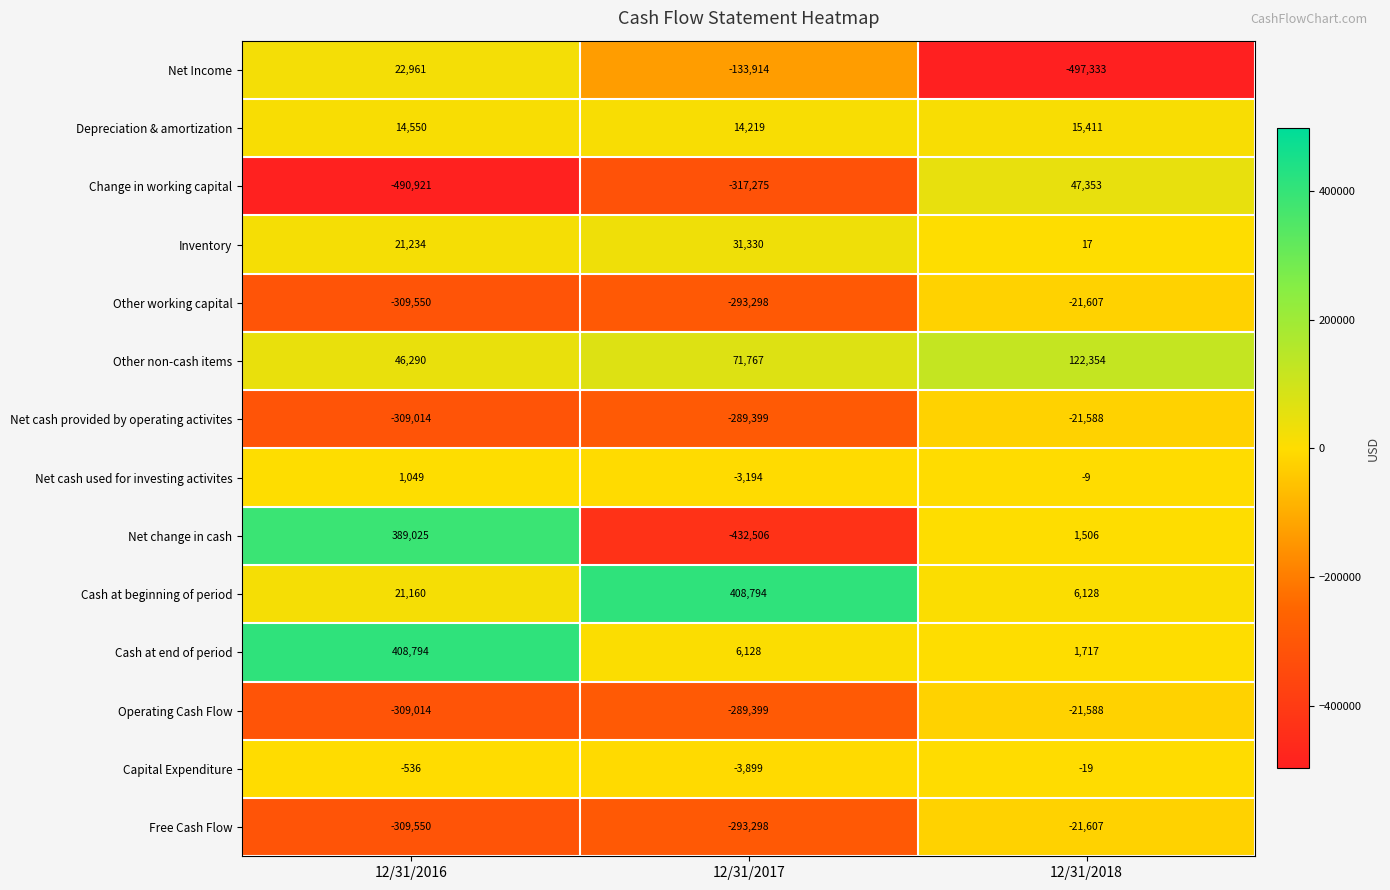

Which category has the lowest value in the Depreciation & amortization series?

12/31/2017